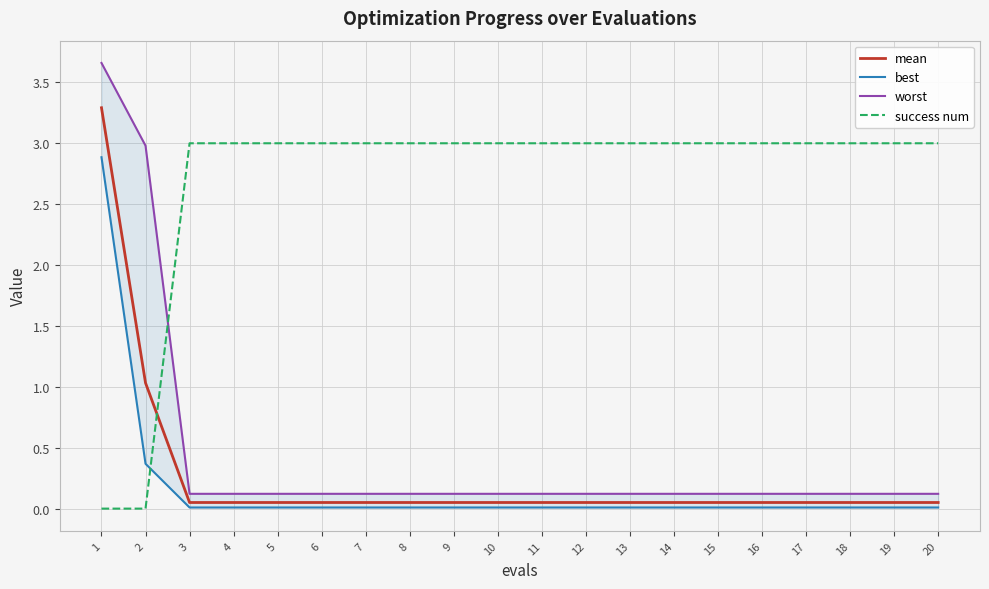

Which category has the lowest value in the worst series?

3